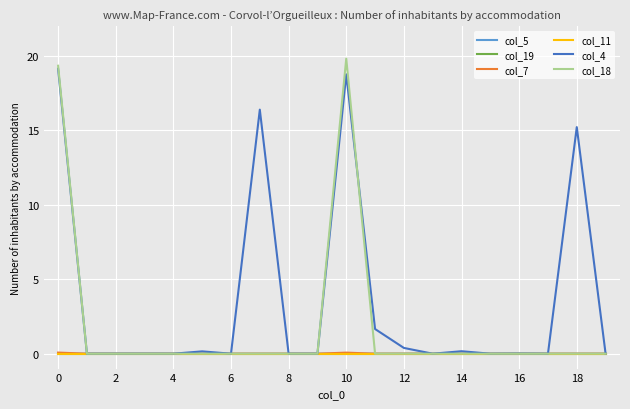

Does the chart display data point markers on the line(s)?

No